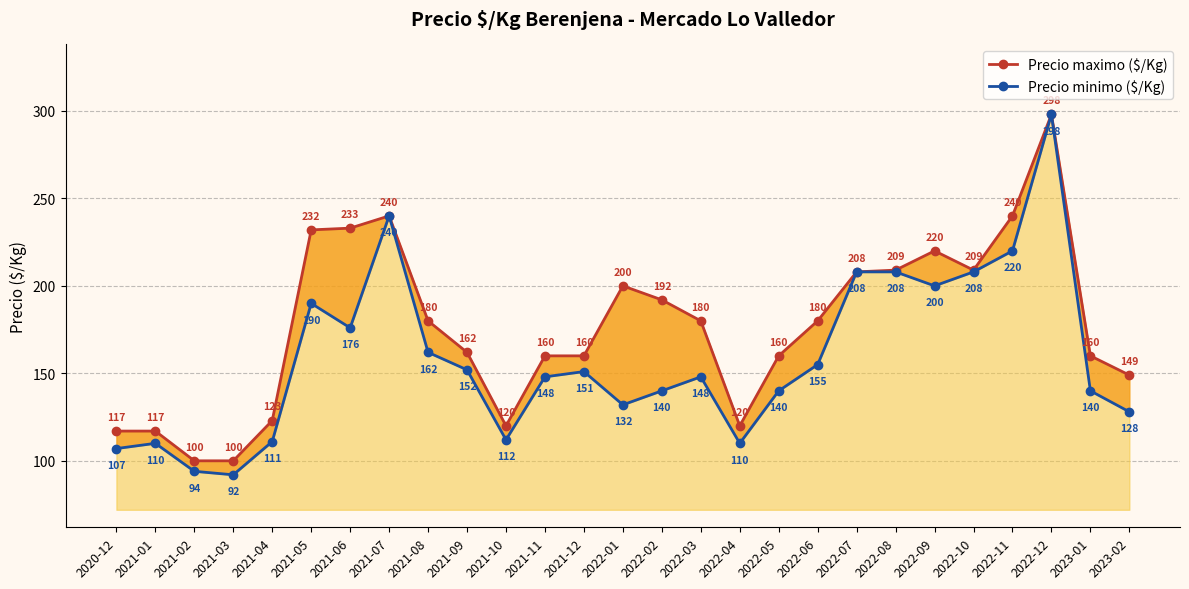

At which label does Precio minimo ($/Kg) first exceed 148?

2021-05